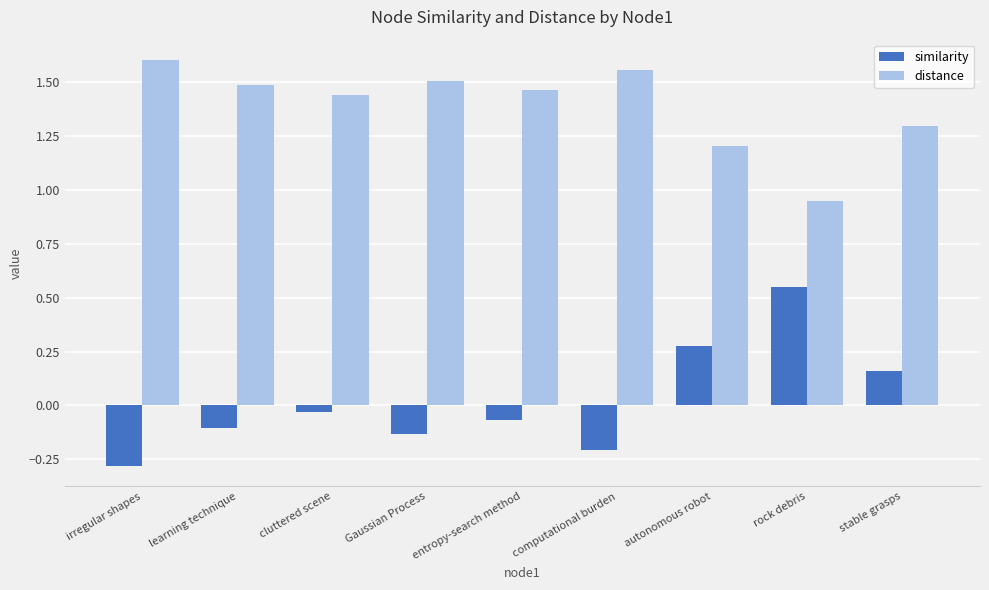

At which label does similarity reach its minimum?

irregular shapes